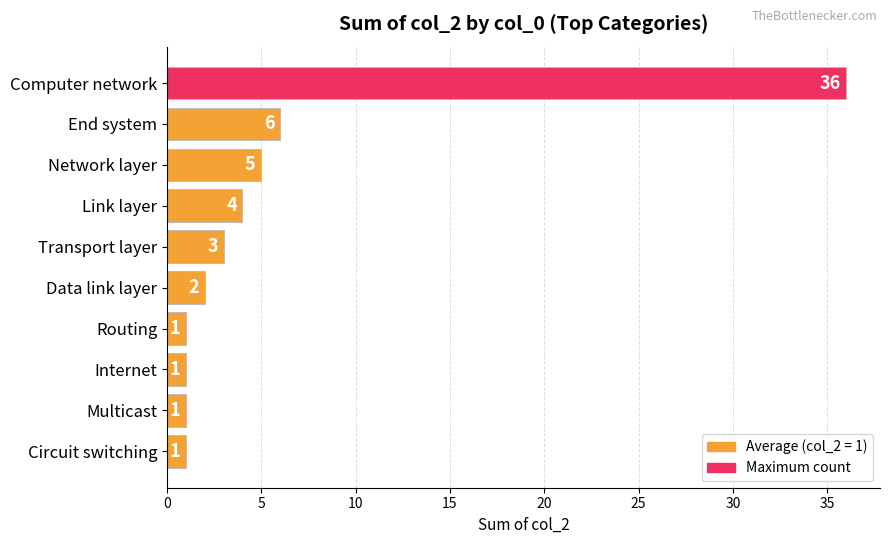

Reading top to bottom, transcribe all the data shown in this chart.

Computer network=36	End system=6	Network layer=5	Link layer=4	Transport layer=3	Data link layer=2	Routing=1	Internet=1	Multicast=1	Circuit switching=1